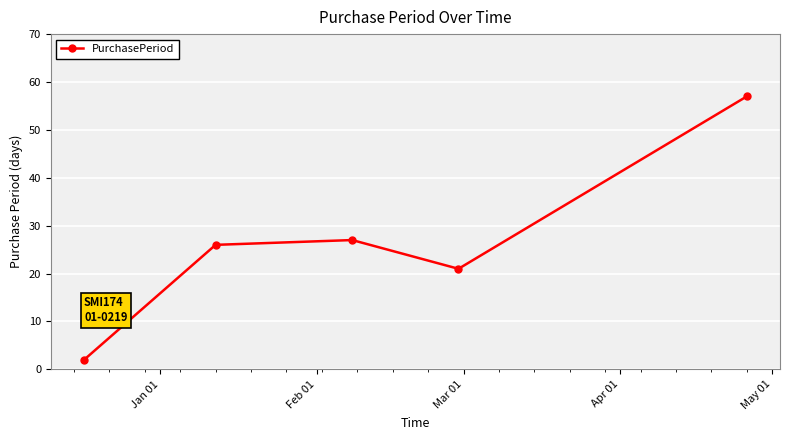

What is the greatest value displayed?

57